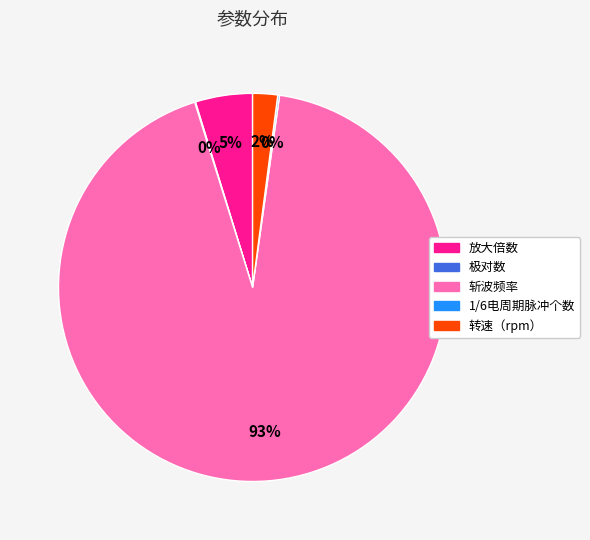

Do 转速（rpm） and 斩波频率 together represent more than half of the pie?

Yes